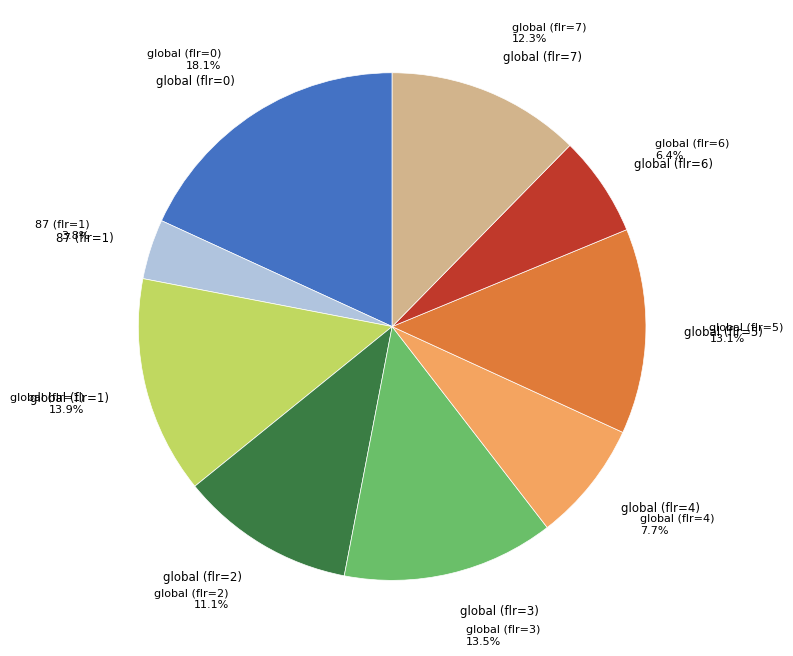

Does any single category account for the majority?

No